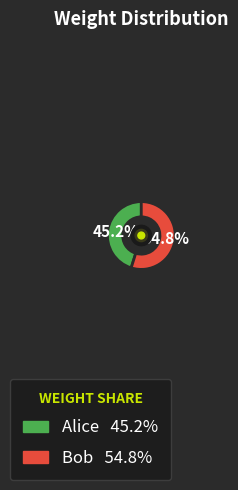

Does any single category account for the majority?

Yes